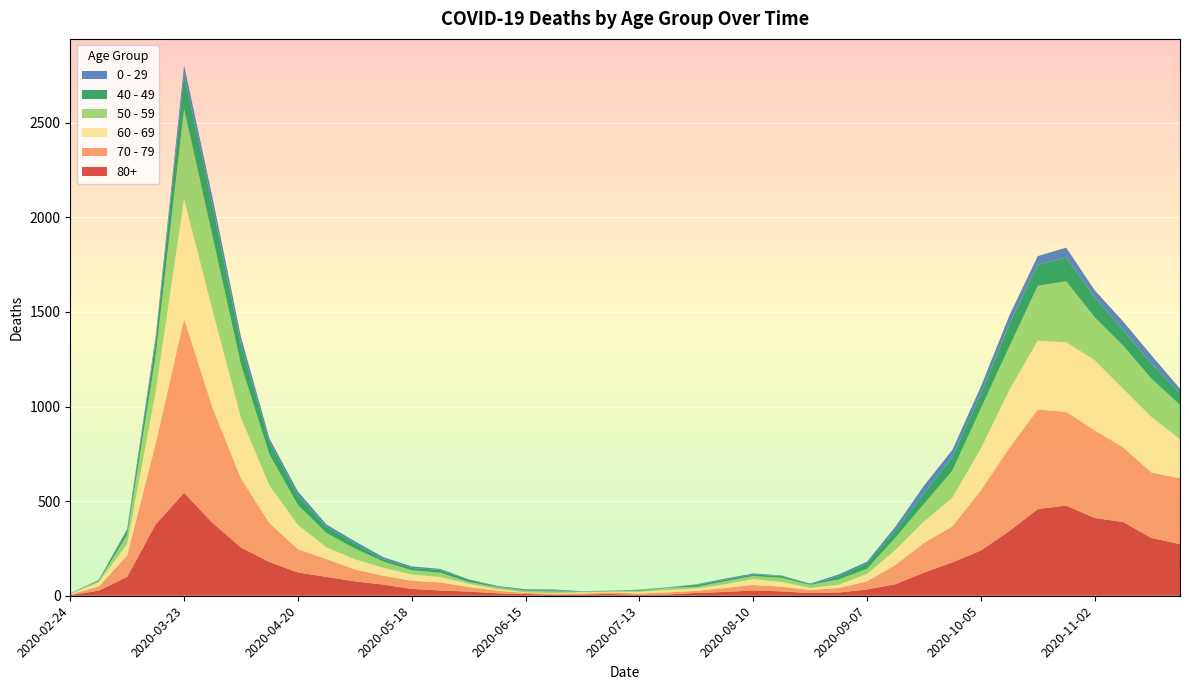

Reading left to right, transcribe all the data shown in this chart.

80+: 2020-02-24=3	2020-03-02=27	2020-03-09=100	2020-03-16=377	2020-03-23=544	2020-03-30=385	2020-04-06=255	2020-04-13=178	2020-04-20=123	2020-04-27=100	2020-05-04=76	2020-05-11=59	2020-05-18=36	2020-05-25=28	2020-06-01=22	2020-06-08=13	2020-06-15=9	2020-06-22=6	2020-06-29=7	2020-07-06=9	2020-07-13=5	2020-07-20=7	2020-07-27=15	2020-08-03=20	2020-08-10=28	2020-08-17=23	2020-08-24=14	2020-08-31=17	2020-09-07=33	2020-09-14=61	2020-09-21=122	2020-09-28=176	2020-10-05=239	2020-10-12=342	2020-10-19=458	2020-10-26=477	2020-11-02=411	2020-11-09=390	2020-11-16=305	2020-11-23=273
70 - 79: 2020-02-24=4	2020-03-02=22	2020-03-09=113	2020-03-16=427	2020-03-23=920	2020-03-30=608	2020-04-06=365	2020-04-13=206	2020-04-20=123	2020-04-27=94	2020-05-04=63	2020-05-11=47	2020-05-18=43	2020-05-25=43	2020-06-01=24	2020-06-08=14	2020-06-15=6	2020-06-22=5	2020-06-29=5	2020-07-06=8	2020-07-13=7	2020-07-20=11	2020-07-27=11	2020-08-03=21	2020-08-10=29	2020-08-17=25	2020-08-24=16	2020-08-31=24	2020-09-07=43	2020-09-14=102	2020-09-21=157	2020-09-28=191	2020-10-05=318	2020-10-12=439	2020-10-19=526	2020-10-26=495	2020-11-02=464	2020-11-09=394	2020-11-16=346	2020-11-23=348
60 - 69: 2020-02-24=2	2020-03-02=22	2020-03-09=61	2020-03-16=272	2020-03-23=634	2020-03-30=514	2020-04-06=320	2020-04-13=199	2020-04-20=128	2020-04-27=63	2020-05-04=54	2020-05-11=42	2020-05-18=33	2020-05-25=28	2020-06-01=18	2020-06-08=8	2020-06-15=3	2020-06-22=3	2020-06-29=6	2020-07-06=3	2020-07-13=8	2020-07-20=12	2020-07-27=13	2020-08-03=19	2020-08-10=31	2020-08-17=25	2020-08-24=12	2020-08-31=17	2020-09-07=39	2020-09-14=80	2020-09-21=112	2020-09-28=152	2020-10-05=221	2020-10-12=305	2020-10-19=364	2020-10-26=368	2020-11-02=370	2020-11-09=310	2020-11-16=294	2020-11-23=206
50 - 59: 2020-02-24=3	2020-03-02=7	2020-03-09=48	2020-03-16=190	2020-03-23=475	2020-03-30=392	2020-04-06=281	2020-04-13=163	2020-04-20=106	2020-04-27=75	2020-05-04=57	2020-05-11=33	2020-05-18=23	2020-05-25=23	2020-06-01=9	2020-06-08=10	2020-06-15=8	2020-06-22=9	2020-06-29=3	2020-07-06=5	2020-07-13=6	2020-07-20=12	2020-07-27=8	2020-08-03=16	2020-08-10=16	2020-08-17=22	2020-08-24=15	2020-08-31=28	2020-09-07=28	2020-09-14=64	2020-09-21=95	2020-09-28=142	2020-10-05=212	2020-10-12=230	2020-10-19=290	2020-10-26=322	2020-11-02=227	2020-11-09=228	2020-11-16=202	2020-11-23=182
40 - 49: 2020-02-24=0	2020-03-02=5	2020-03-09=21	2020-03-16=79	2020-03-23=183	2020-03-30=163	2020-04-06=111	2020-04-13=66	2020-04-20=51	2020-04-27=33	2020-05-04=27	2020-05-11=13	2020-05-18=12	2020-05-25=14	2020-06-01=12	2020-06-08=3	2020-06-15=2	2020-06-22=5	2020-06-29=1	2020-07-06=1	2020-07-13=4	2020-07-20=2	2020-07-27=10	2020-08-03=8	2020-08-10=8	2020-08-17=10	2020-08-24=2	2020-08-31=17	2020-09-07=26	2020-09-14=38	2020-09-21=55	2020-09-28=72	2020-10-05=76	2020-10-12=120	2020-10-19=111	2020-10-26=126	2020-11-02=105	2020-11-09=83	2020-11-16=80	2020-11-23=60
0 - 29: 2020-02-24=1	2020-03-02=0	2020-03-09=10	2020-03-16=25	2020-03-23=47	2020-03-30=42	2020-04-06=36	2020-04-13=19	2020-04-20=20	2020-04-27=12	2020-05-04=11	2020-05-11=10	2020-05-18=8	2020-05-25=6	2020-06-01=2	2020-06-08=4	2020-06-15=6	2020-06-22=5	2020-06-29=2	2020-07-06=1	2020-07-13=2	2020-07-20=1	2020-07-27=3	2020-08-03=6	2020-08-10=6	2020-08-17=2	2020-08-24=5	2020-08-31=9	2020-09-07=11	2020-09-14=20	2020-09-21=40	2020-09-28=38	2020-10-05=39	2020-10-12=44	2020-10-19=46	2020-10-26=52	2020-11-02=38	2020-11-09=45	2020-11-16=43	2020-11-23=25